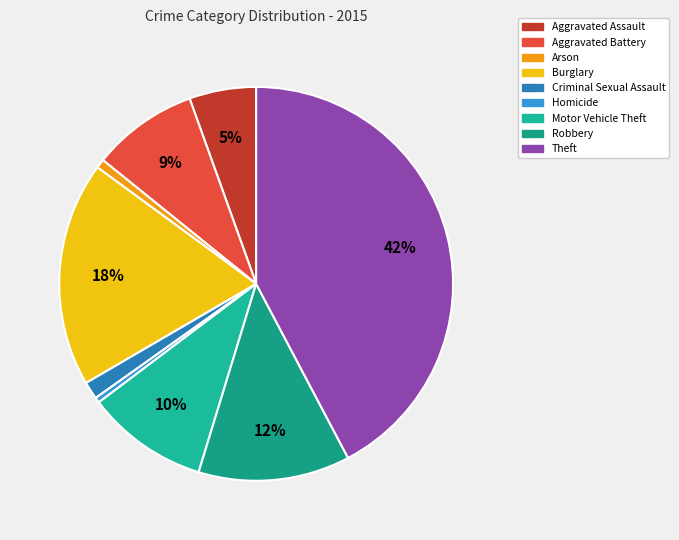

Does Arson represent more than half of the total?

No